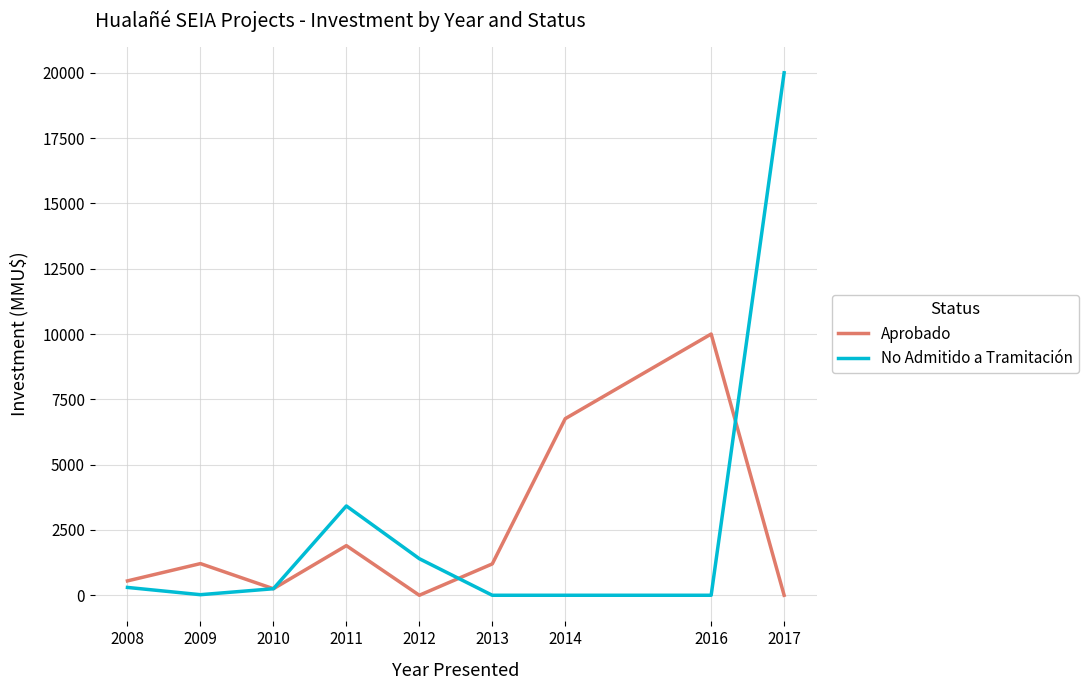

Is the value of No Admitido a Tramitación at 2017 greater than the value of Aprobado at 2009?

Yes